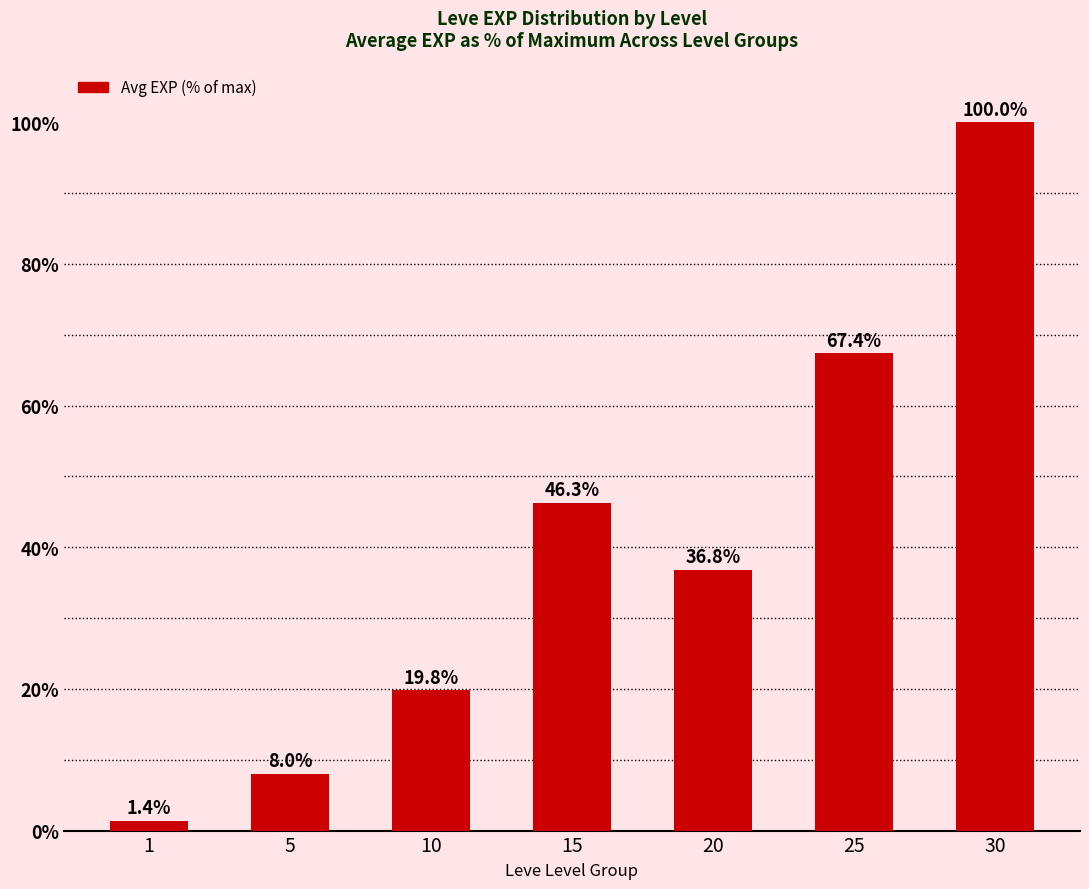

What is the difference between the second highest and second lowest values?

59.4